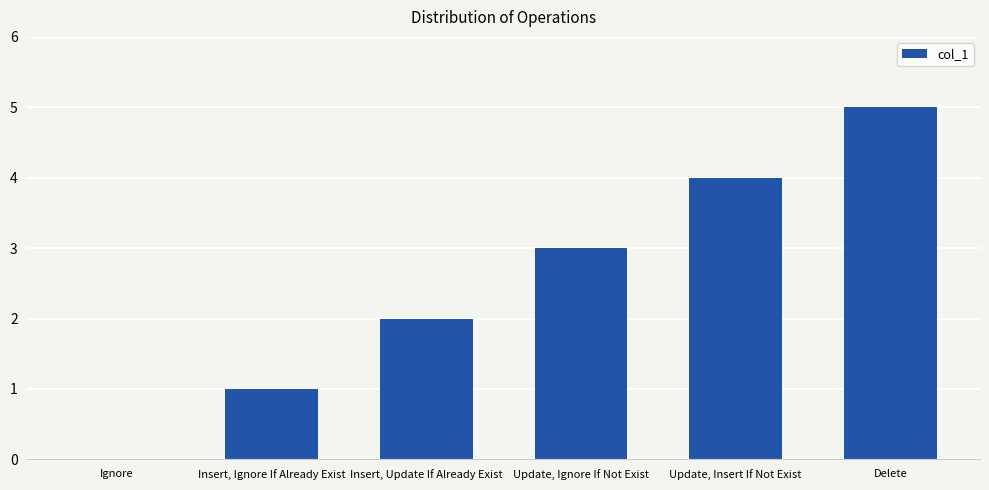

How many values are above zero?

5